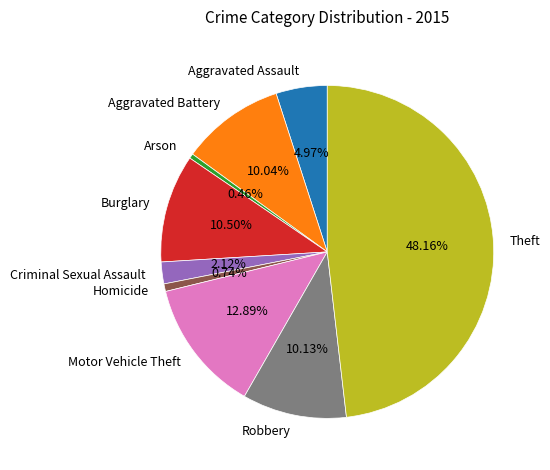

How many segments does this pie chart have?

9